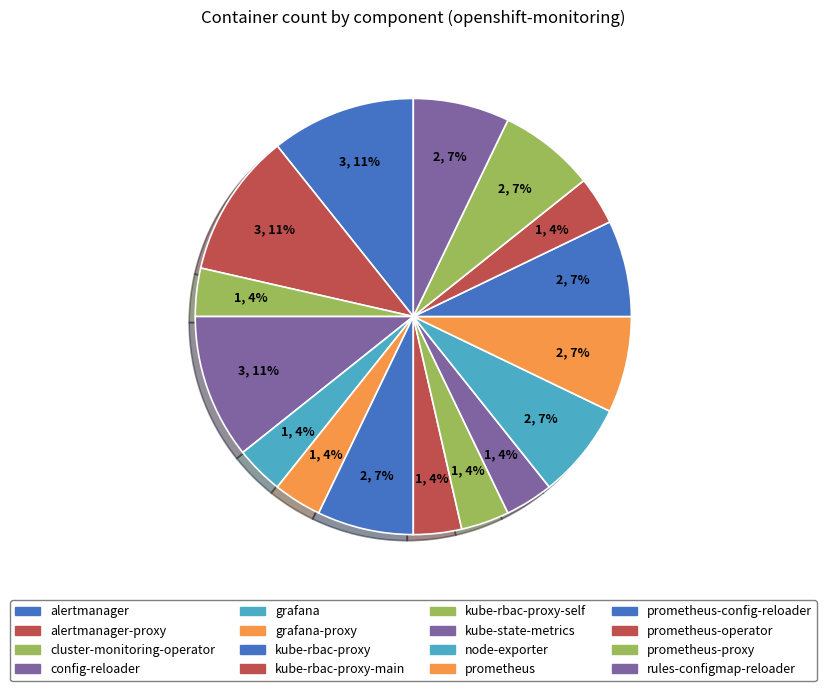

How many segments does this pie chart have?

16